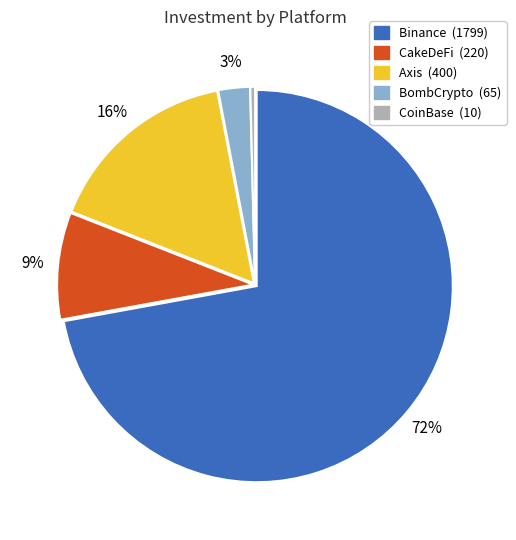

To the nearest percent, what is the average slice percentage?

20%